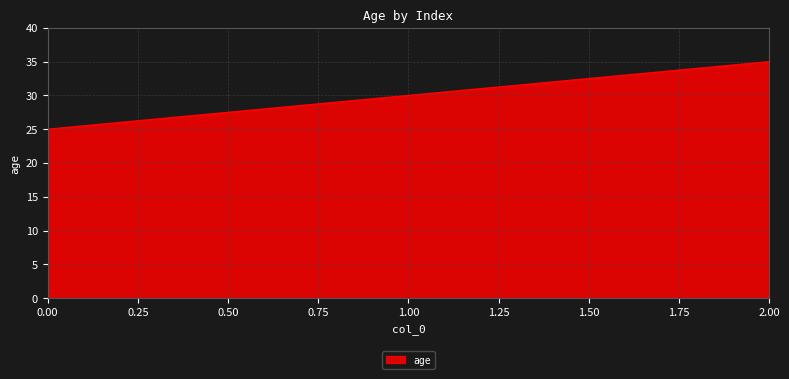

What position from the right is 2.00?

1